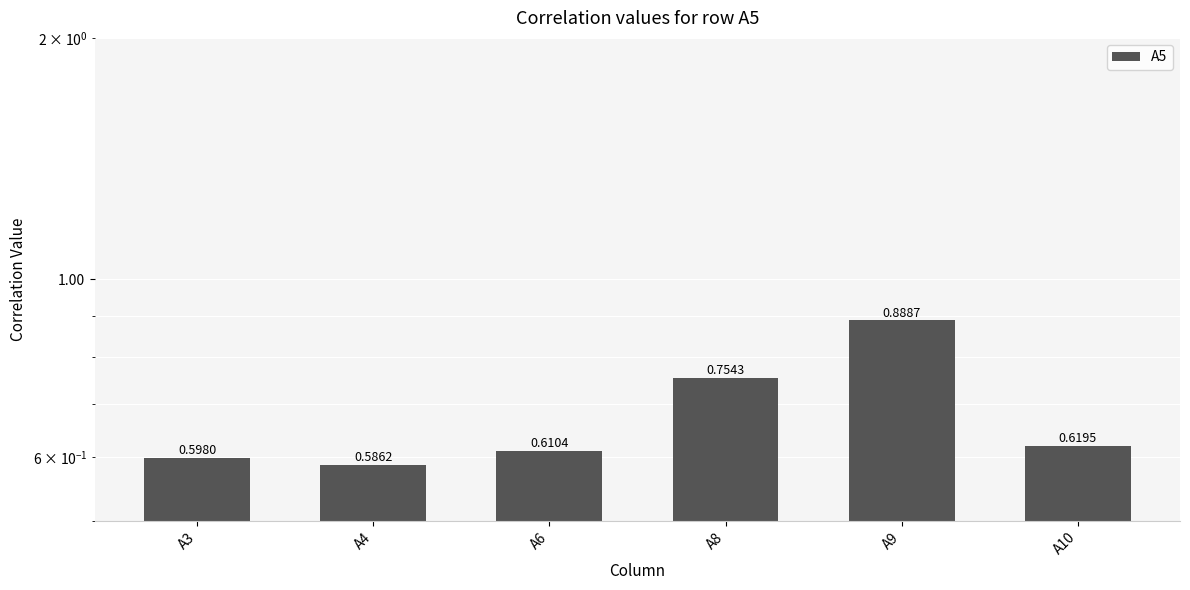

The chart shows a value of 0.9 at A9. True or false?

True